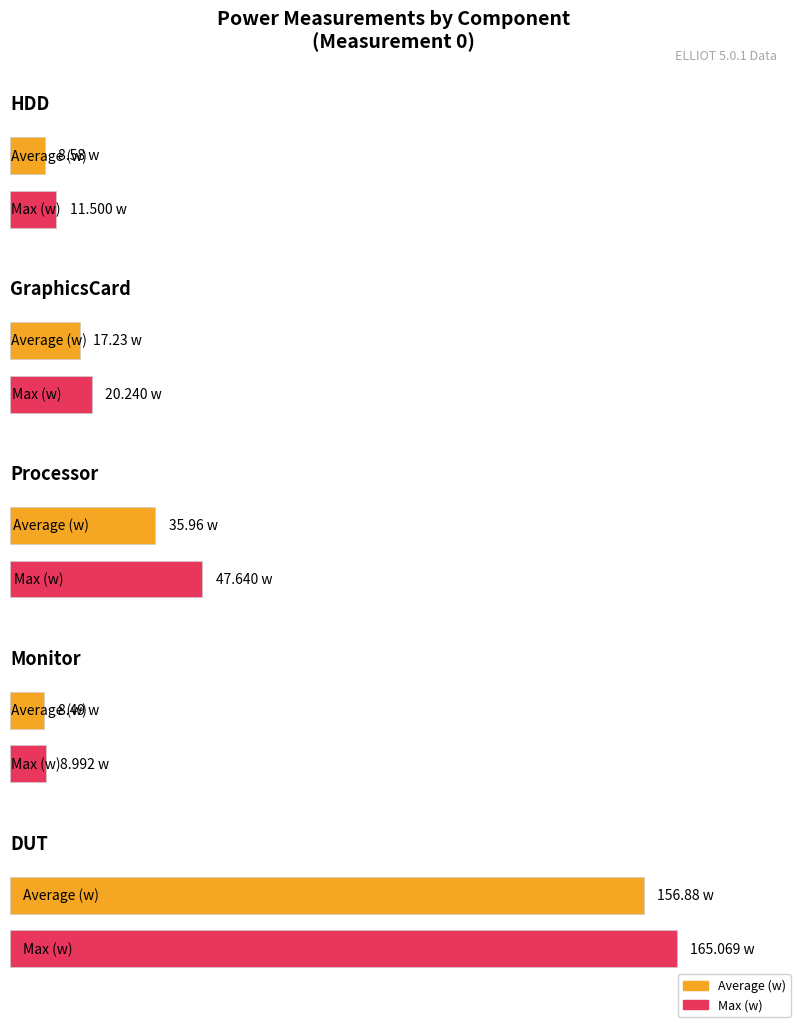

Where is Average (w) nearest to the value 82?

Processor